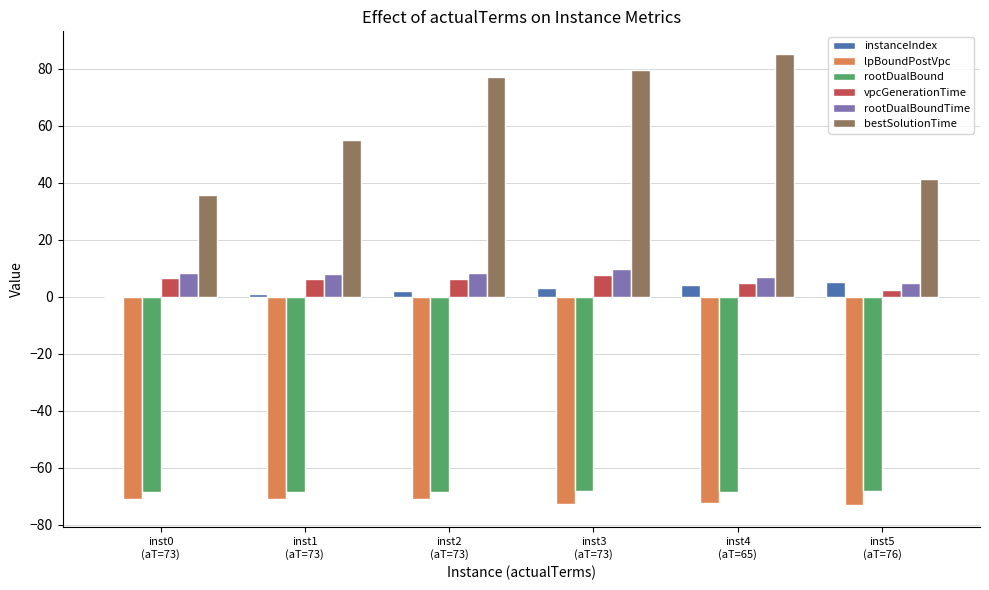

At which category does the chart reach its peak across all series?

inst4
(aT=65)